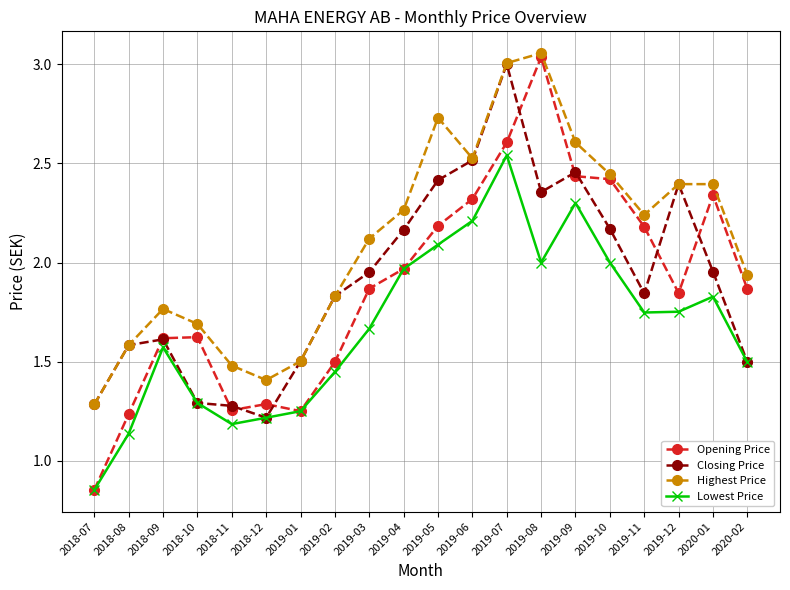

How many lines are shown in the chart?

4